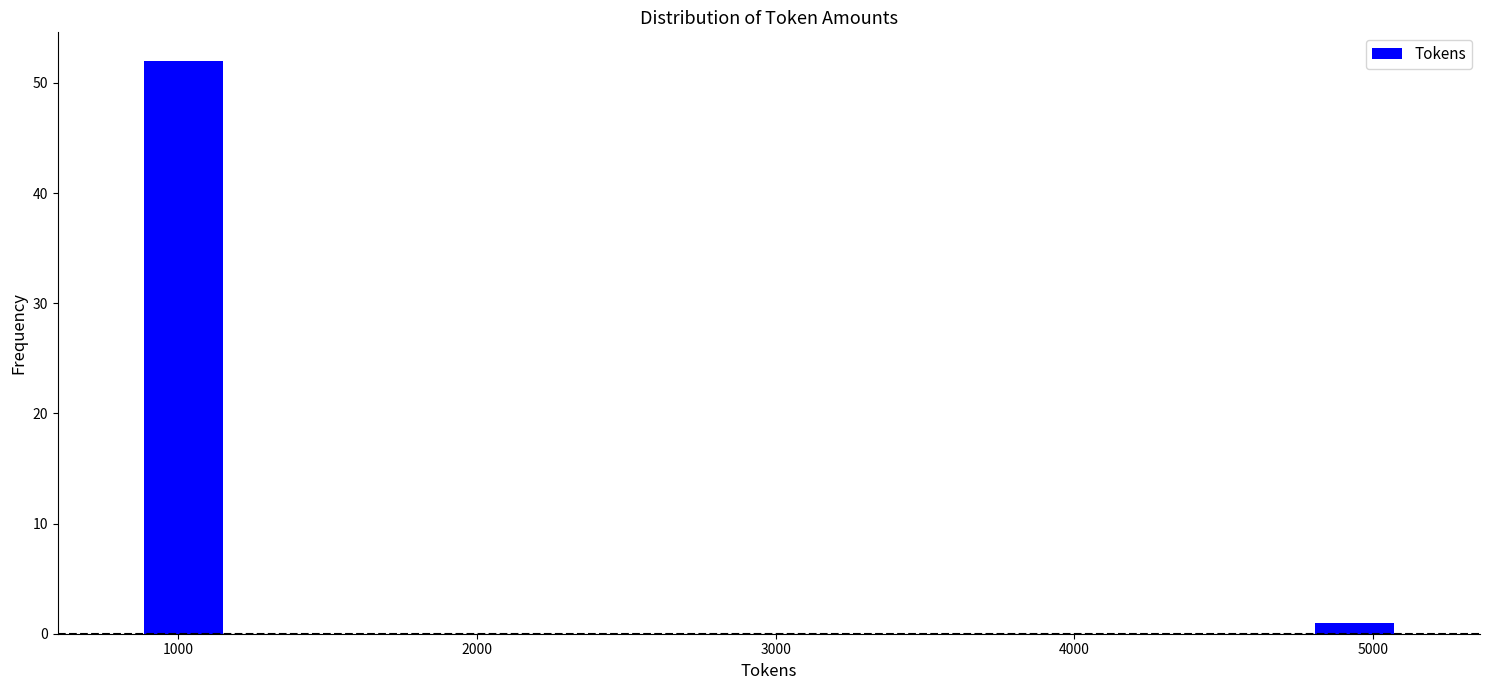

Read against the x-axis, roughly where is the centre of the tallest bar?

1000